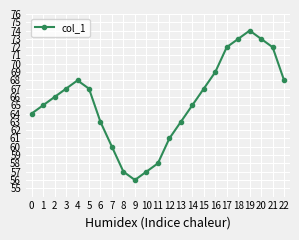

How many lines are shown in the chart?

1